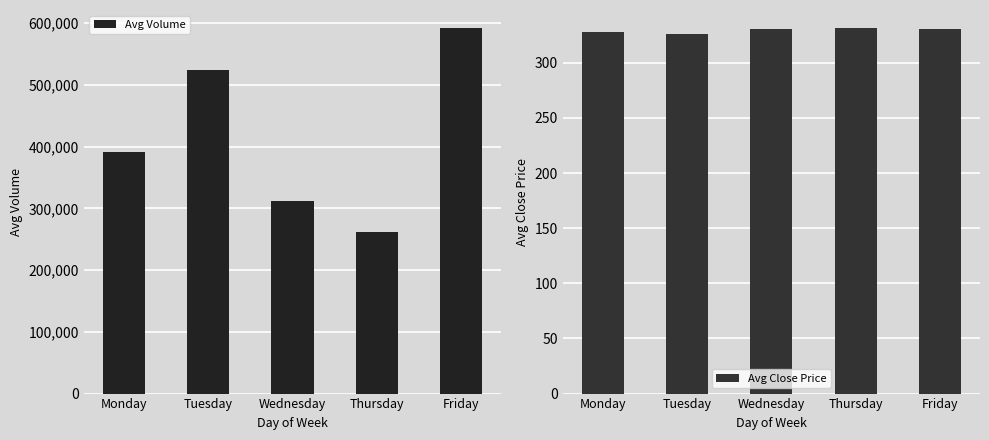

Is the value of Avg Close Price at Thursday greater than the value of Avg Volume at Tuesday?

No